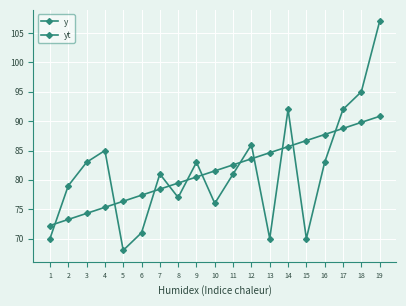

How many lines are shown in the chart?

2